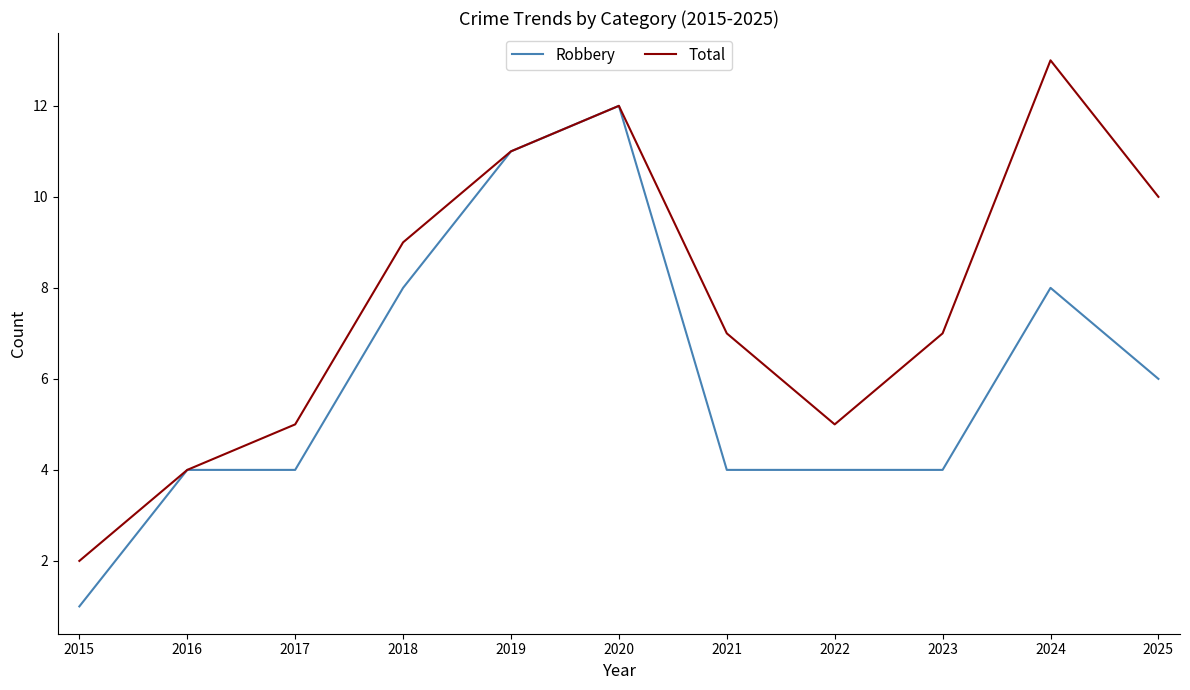

Rank the series by their maximum value, from highest to lowest.

Total, Robbery